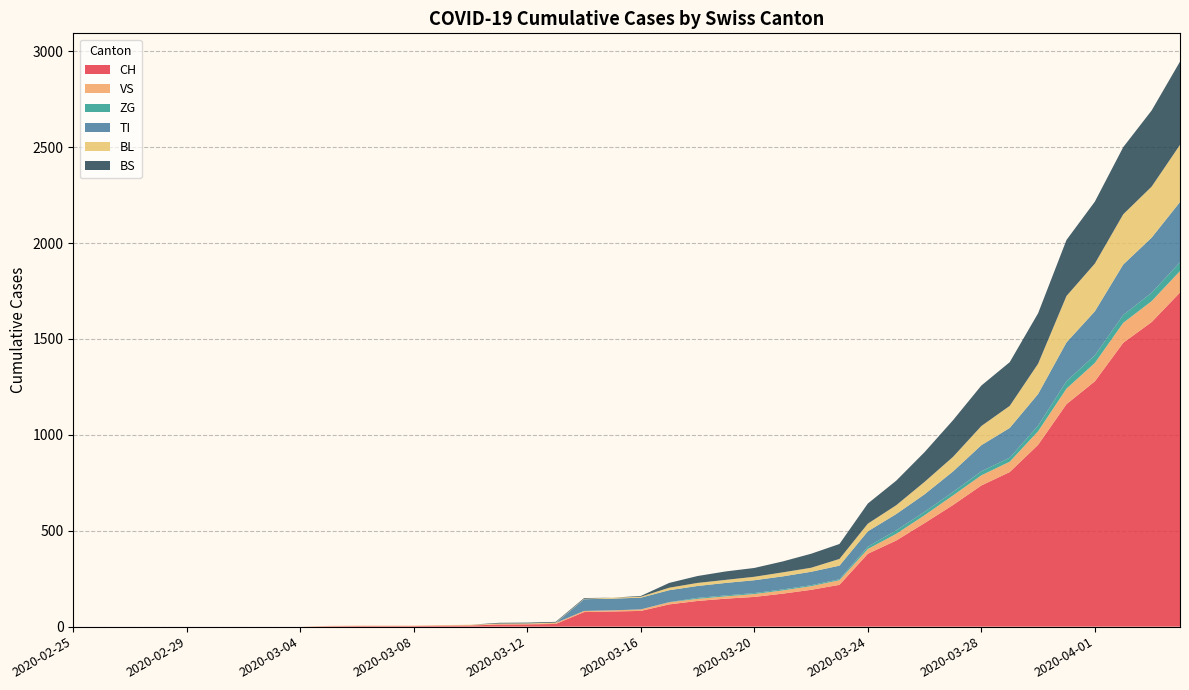

Reading left to right, transcribe all the data shown in this chart.

CH: 0	0	0	0	0	0	0	0	0	2	3	3	3	5	6	11	12	14	76	79	82	116	134	146	155	172	192	218	380	449	540	634	736	806	948	1160	1279	1480	1588	1742
VS: 0	0	0	0	0	0	0	0	0	2	2	2	2	2	2	3	3	5	6	6	8	11	11	12	15	17	19	24	25	35	41	50	53	54	71	81	96	104	109	112
ZG: 0	0	0	0	0	0	0	0	0	0	0	0	0	0	0	0	0	0	0	0	0	1	5	5	5	5	5	5	12	18	18	18	21	21	29	39	40	41	44	46
TI: 0	0	0	0	0	0	0	0	0	0	0	0	0	0	0	0	0	0	61	61	61	62	62	65	67	68	70	71	80	85	91	107	136	155	165	202	229	263	287	314
BL: 0	0	0	0	0	0	0	0	0	0	0	0	0	1	2	2	2	2	2	5	5	13	16	16	18	21	21	35	40	46	65	76	100	115	158	242	249	262	266	298
BS: 0	0	0	0	0	0	0	0	0	0	0	0	0	0	0	4	4	4	4	0	4	25	36	44	46	57	73	78	105	128	155	191	211	228	263	292	323	350	397	434